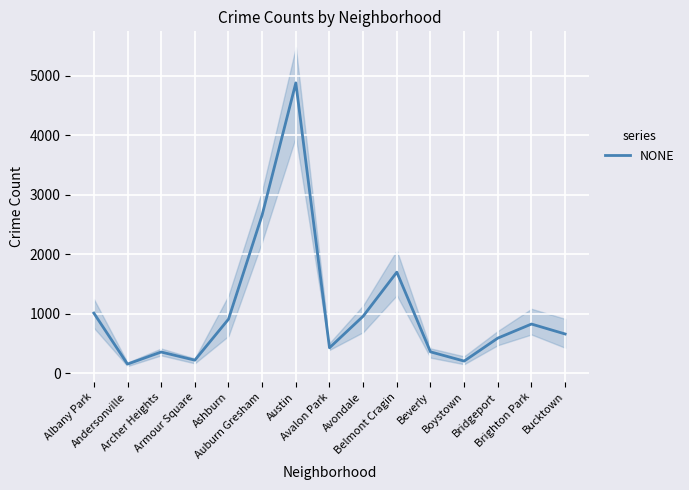

Rank the categories by value from lowest to highest.

Andersonville, Boystown, Armour Square, Archer Heights, Beverly, Avalon Park, Bridgeport, Bucktown, Brighton Park, Ashburn, Avondale, Albany Park, Belmont Cragin, Auburn Gresham, Austin